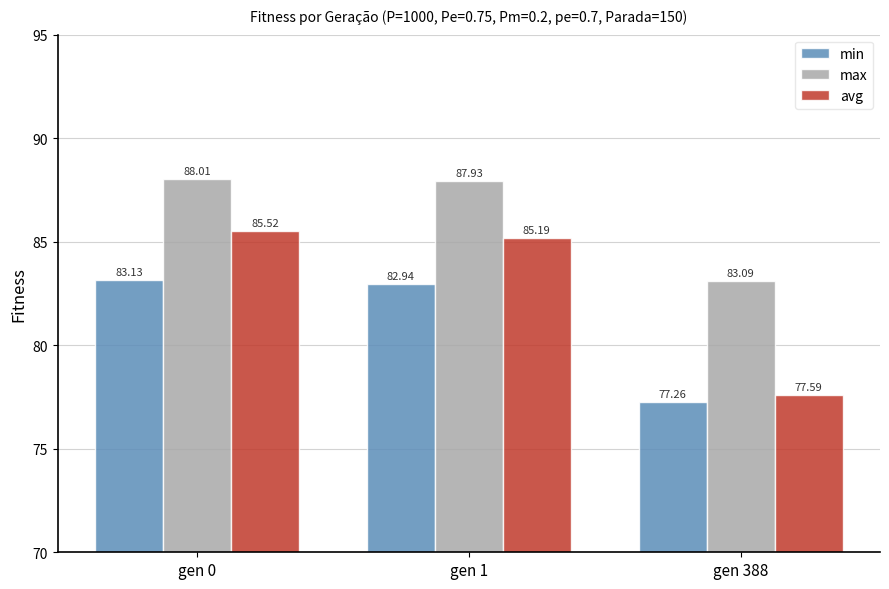

Where does the avg series first go above 85?

gen 0